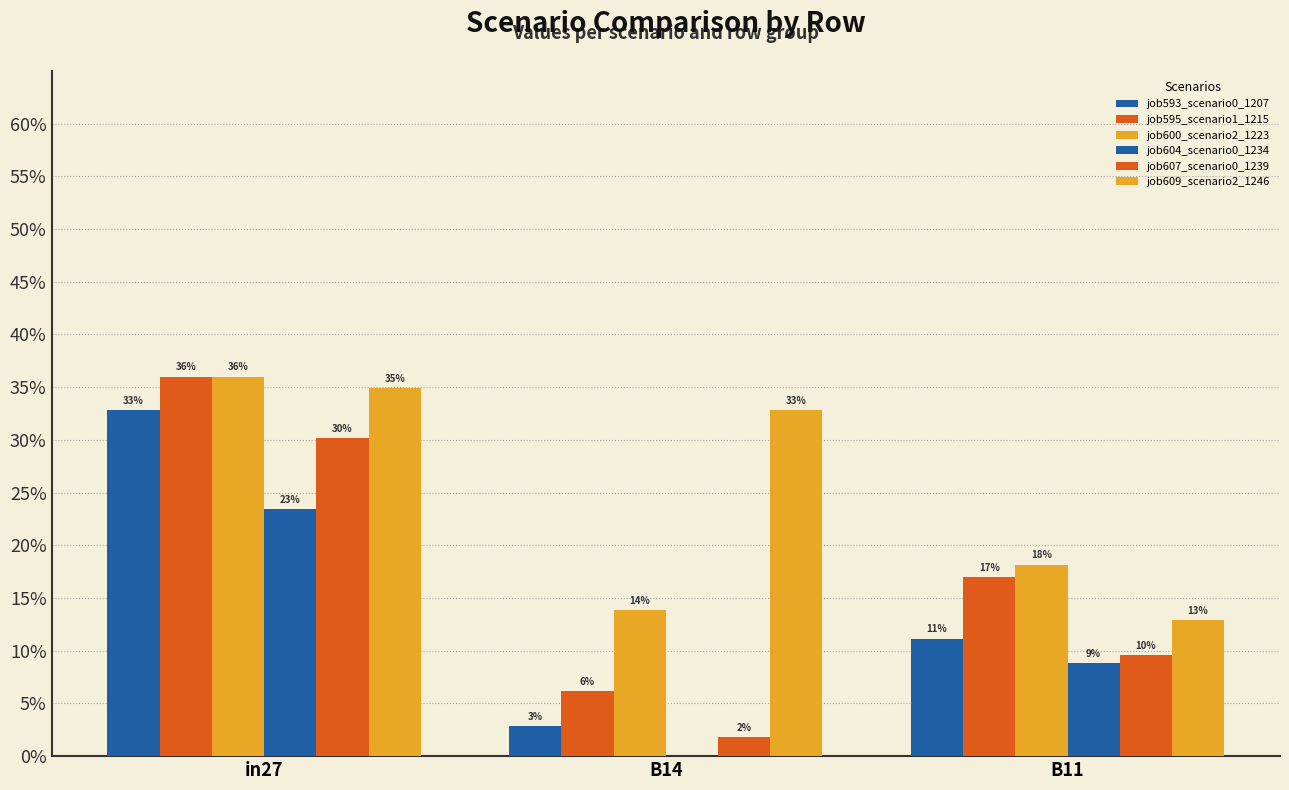

What is the label of the 2nd bar from the left?

B14